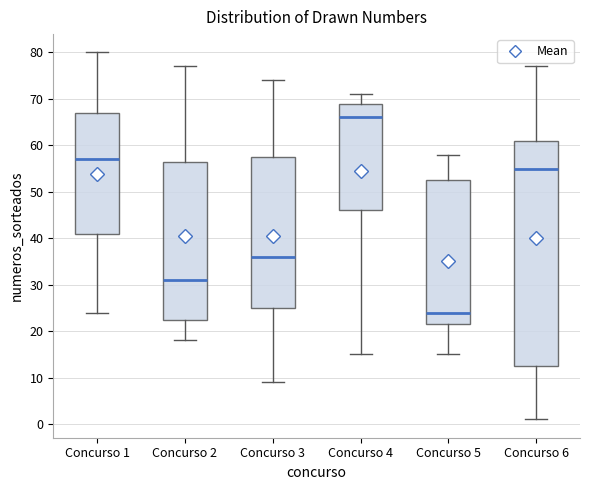

Reading left to right, read every box against the y-axis: the position of its median line, the range the box covers, and the ends of its whiskers. The values are not printed on the chart, so give them approximately, as read against the axis.

Concurso 1: median 57, box 41 to 67, whiskers 24 to 80
Concurso 2: median 31, box 23 to 57, whiskers 18 to 77
Concurso 3: median 36, box 25 to 58, whiskers 9 to 74
Concurso 4: median 66, box 46 to 69, whiskers 15 to 71
Concurso 5: median 24, box 22 to 53, whiskers 15 to 58
Concurso 6: median 55, box 13 to 61, whiskers 1 to 77